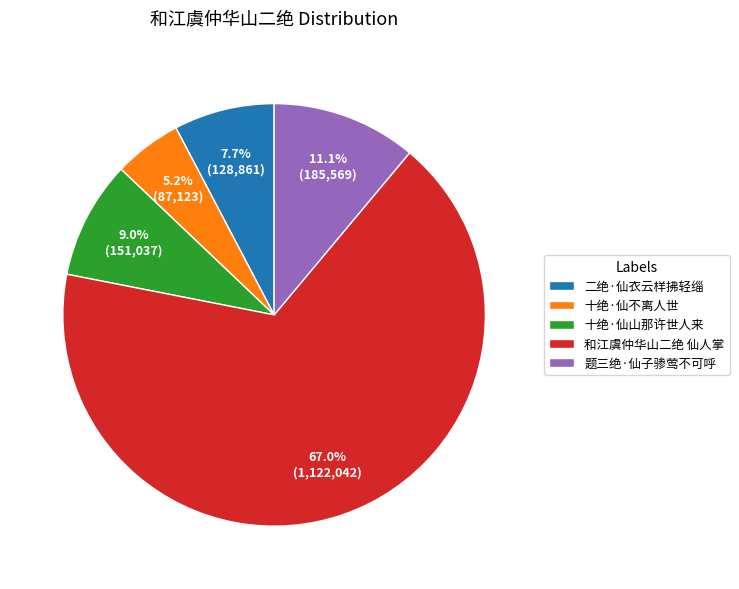

Is it true that 题三绝·仙子骖莺不可呼 is 1% of the pie?

False